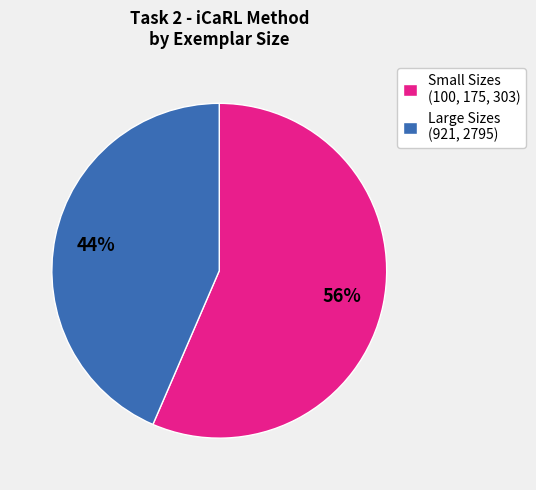

What is the smallest slice in the pie chart?

Large Sizes (921, 2795)